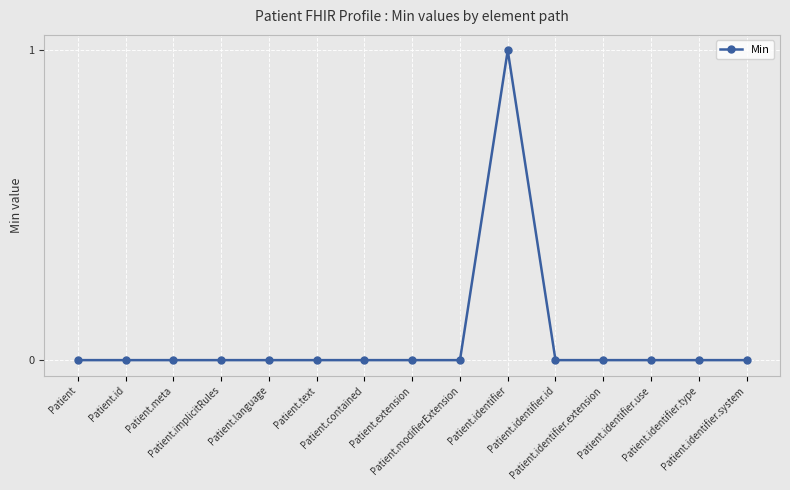

Reading left to right, what are all the values shown in this chart?

0	0	0	0	0	0	0	0	0	1	0	0	0	0	0